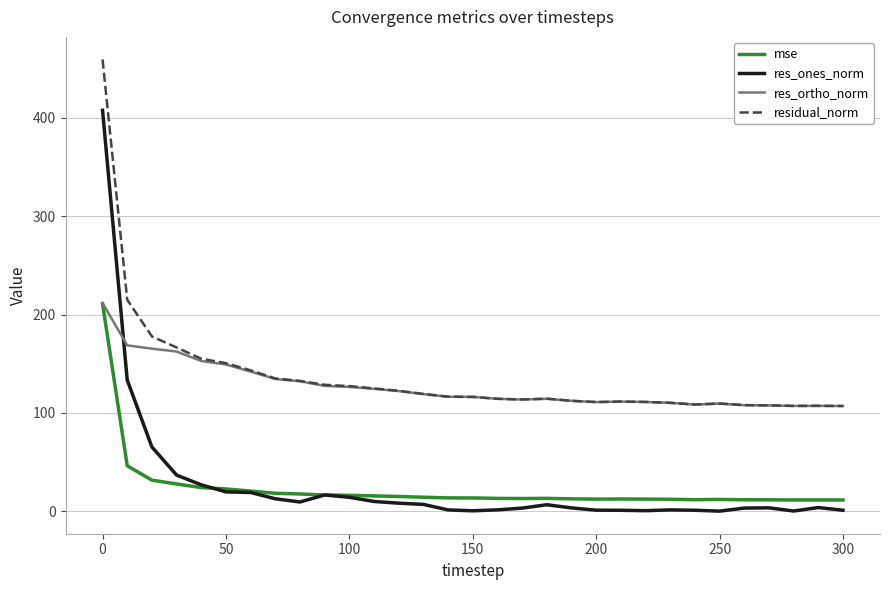

At how many categories does at least one series exceed 436?

1